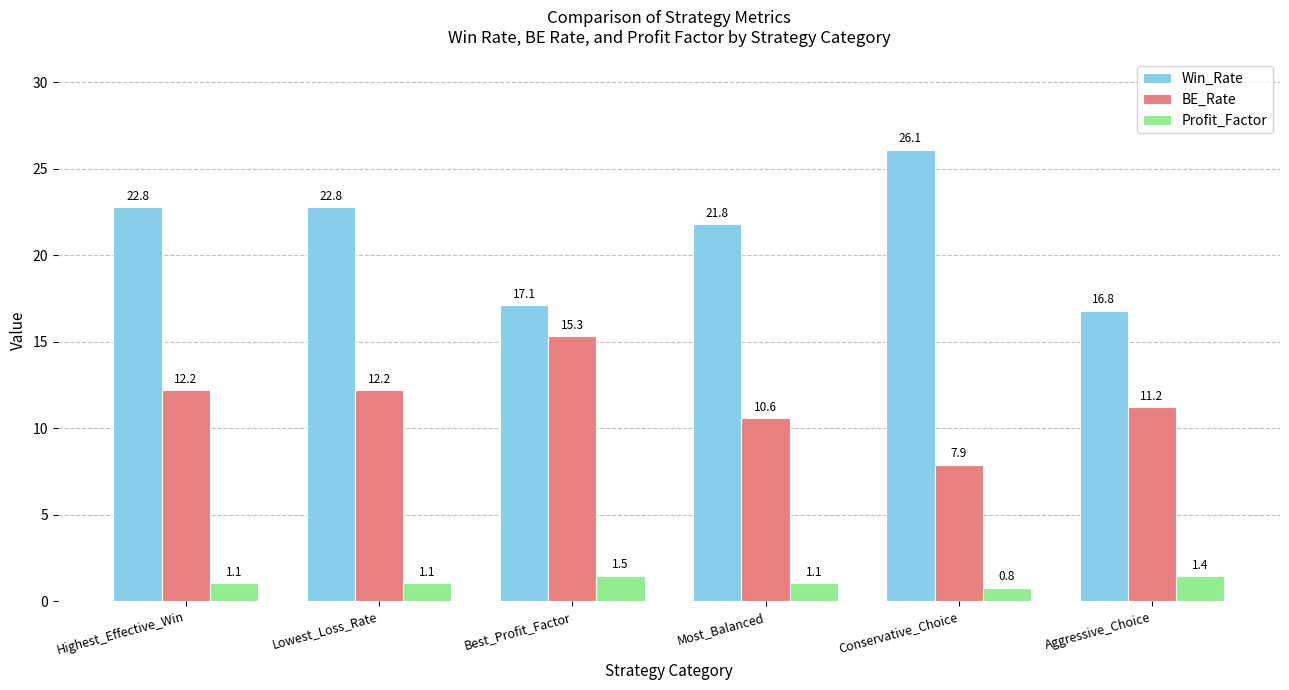

At how many categories does at least one series exceed 15?

6